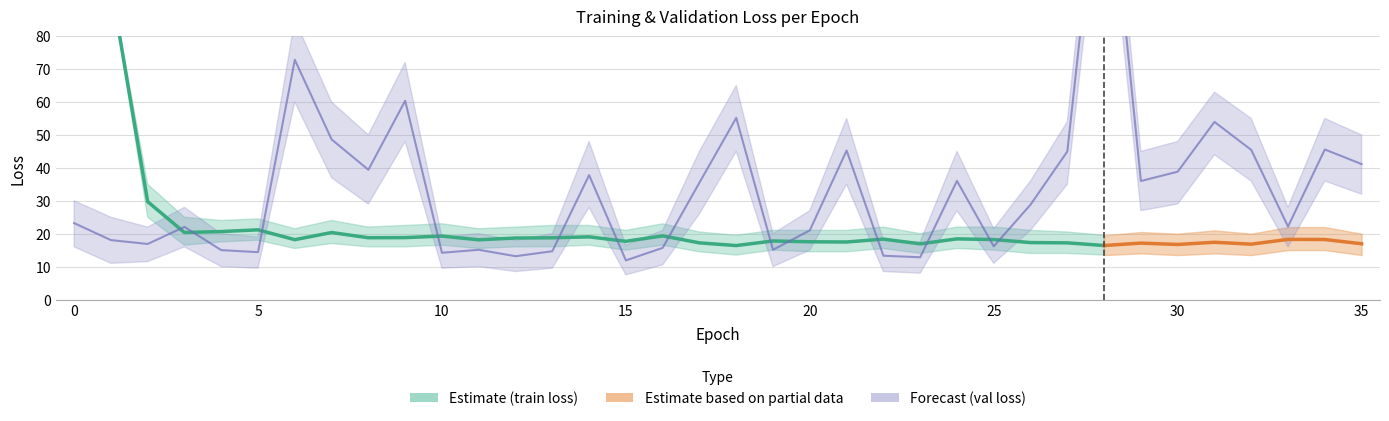

Read the loss_lower value at 26.

14.0